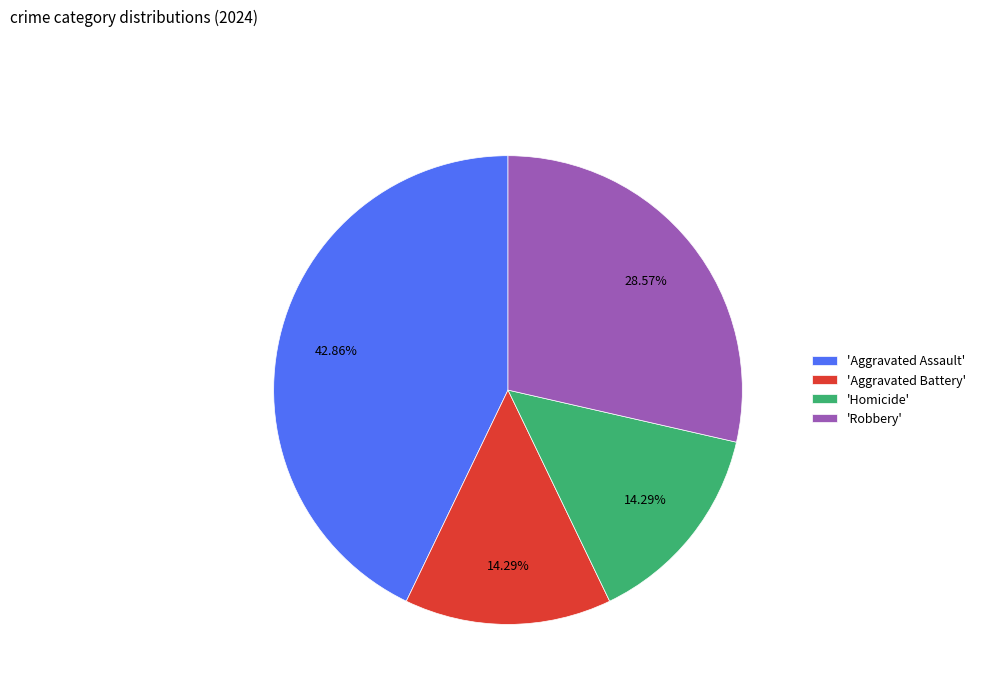

To the nearest percent, what is the difference between the largest and smallest slice percentages?

29%